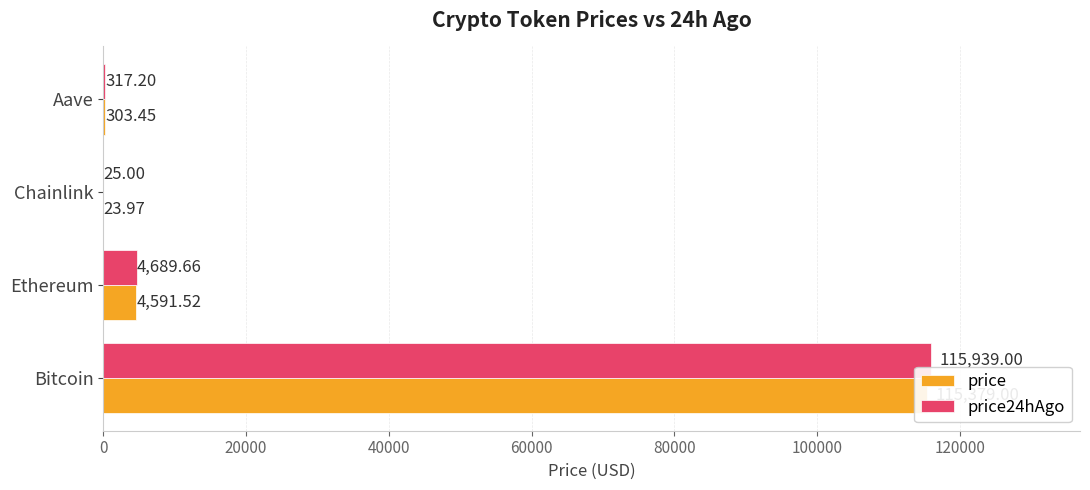

The value of price at Aave is 501.8. True or false?

False